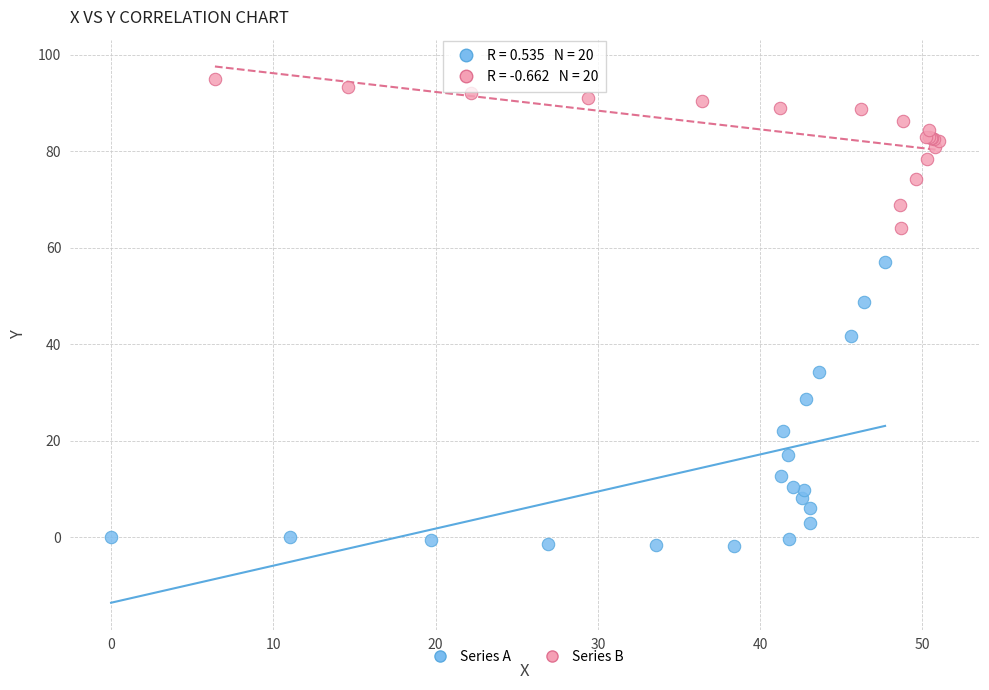

Which series has the widest spread of Y values?

Series A